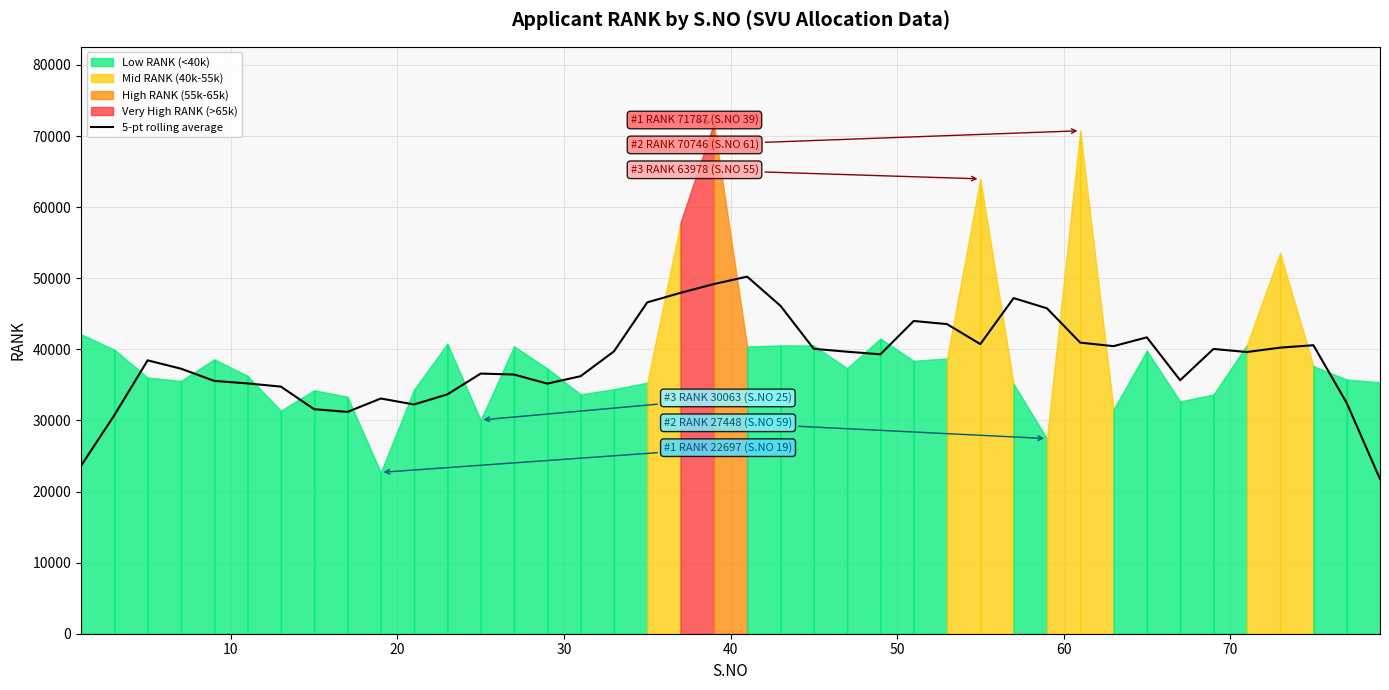

What is the smallest value displayed?

21753.2